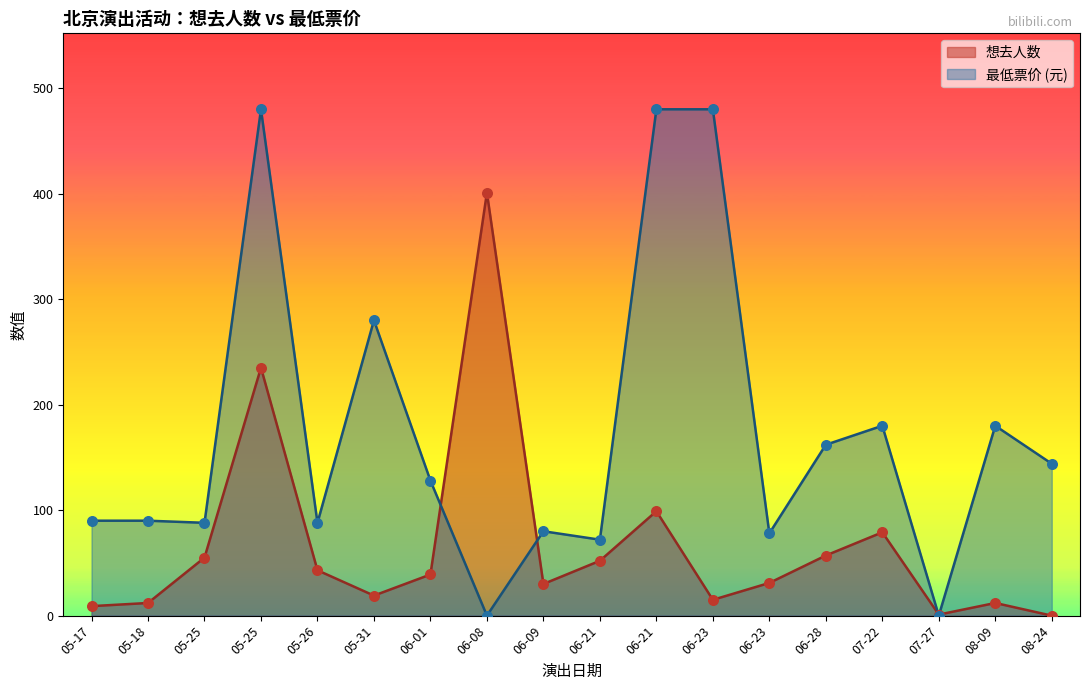

What are all the series names shown in the legend?

想去人数, 最低票价 (元)